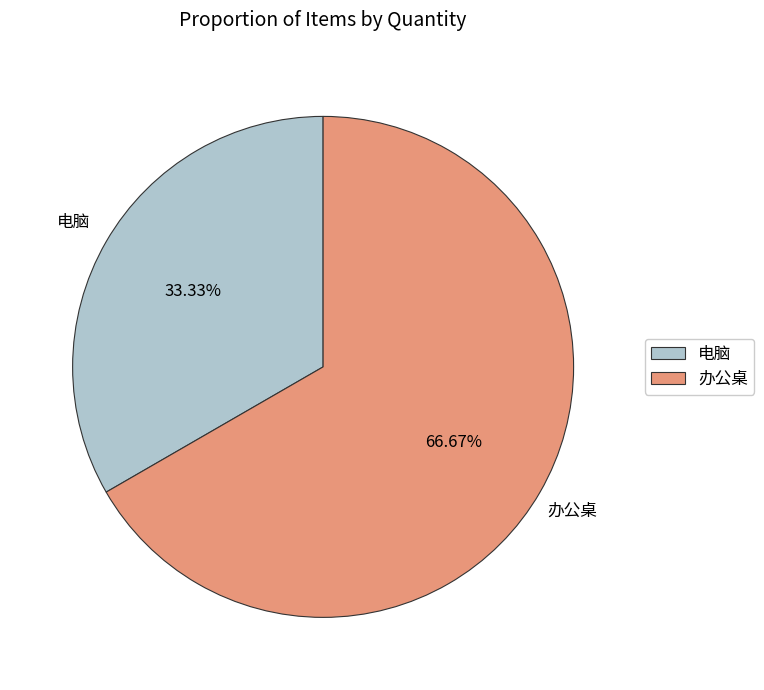

Which slice is the smallest?

电脑